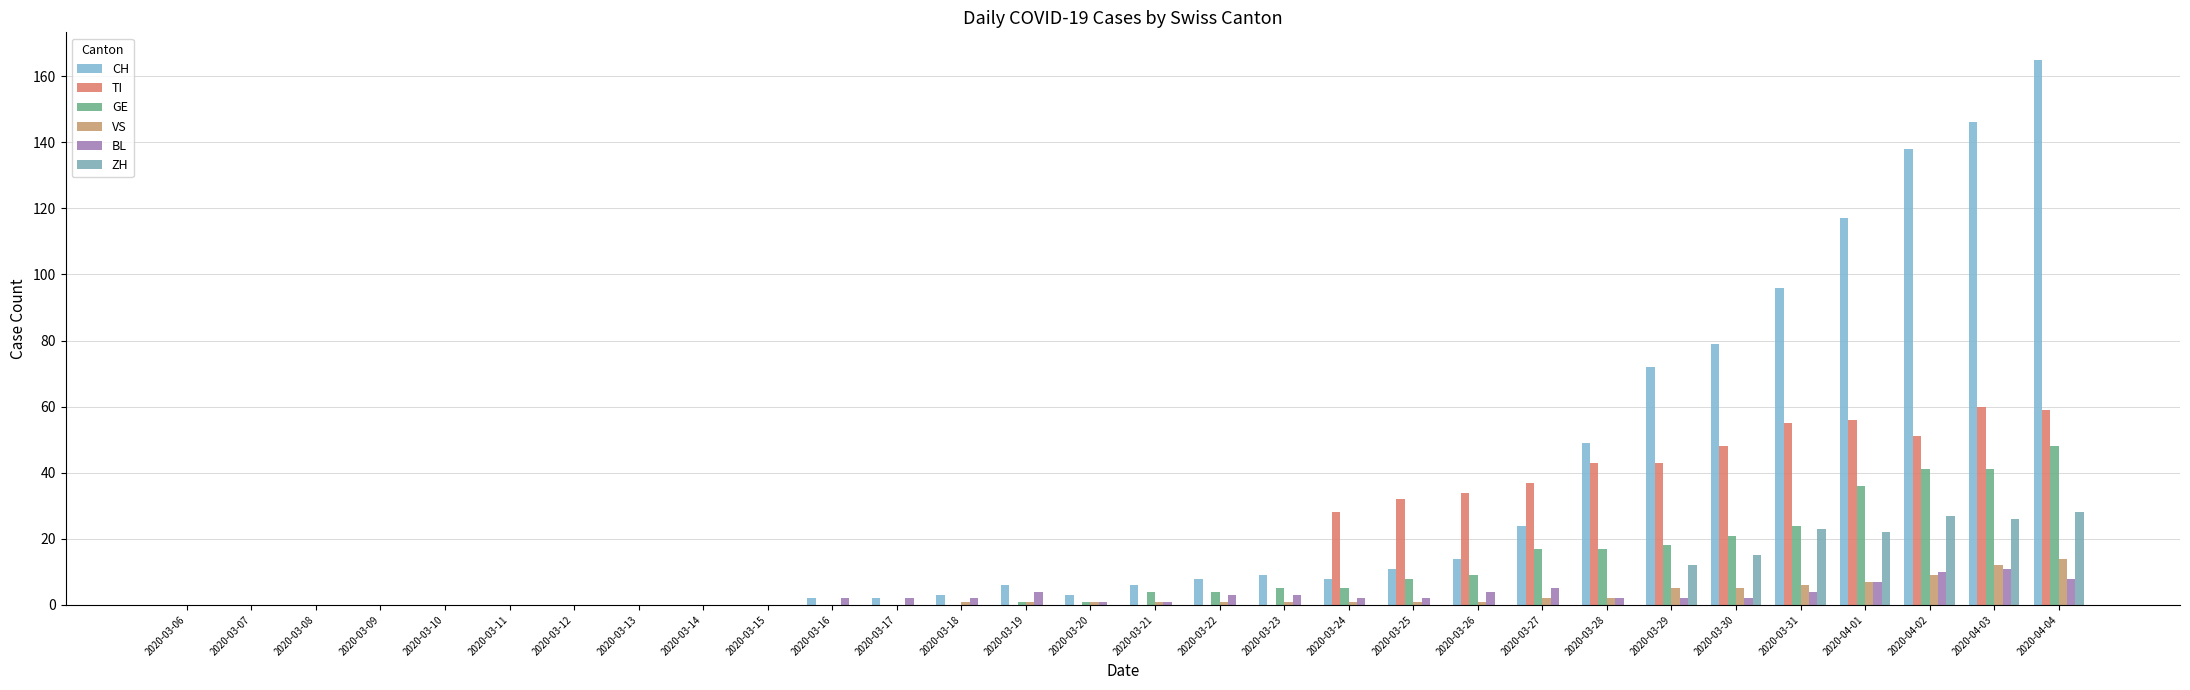

What is the average value of the BL series?

3